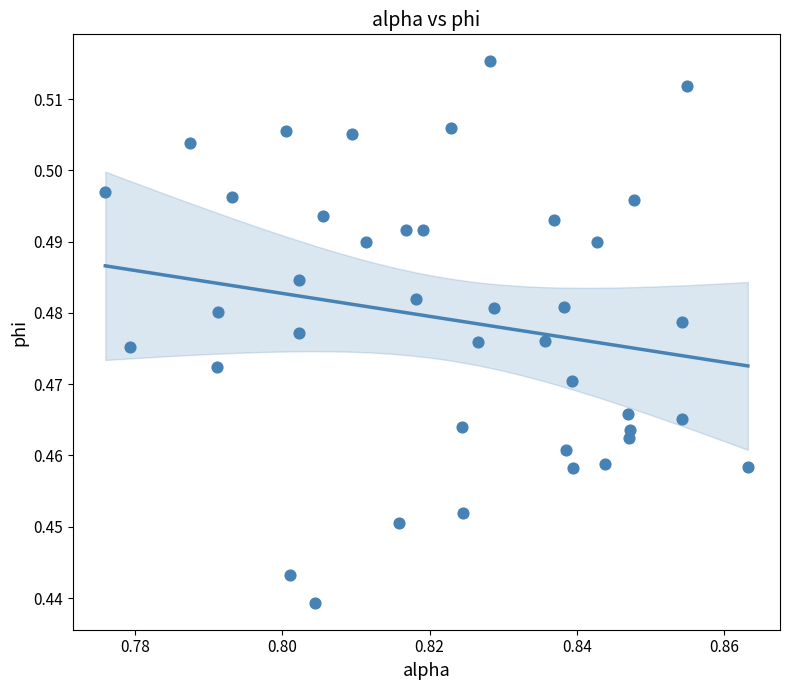

How many points are shown in the scatter plot?

40